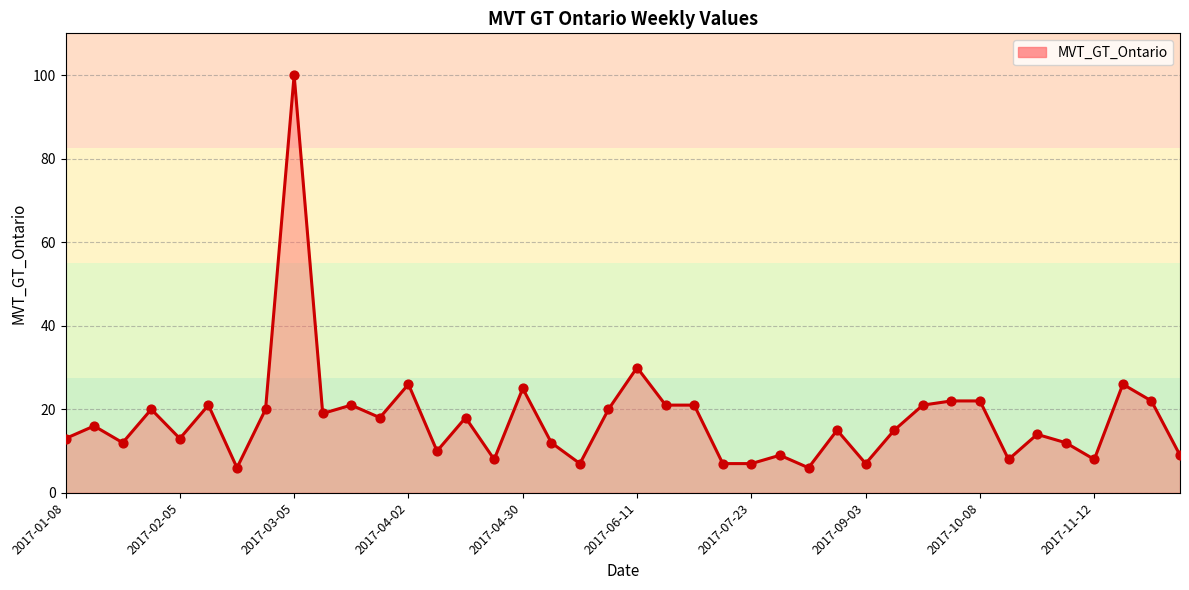

What is the difference between the maximum and minimum values?

94